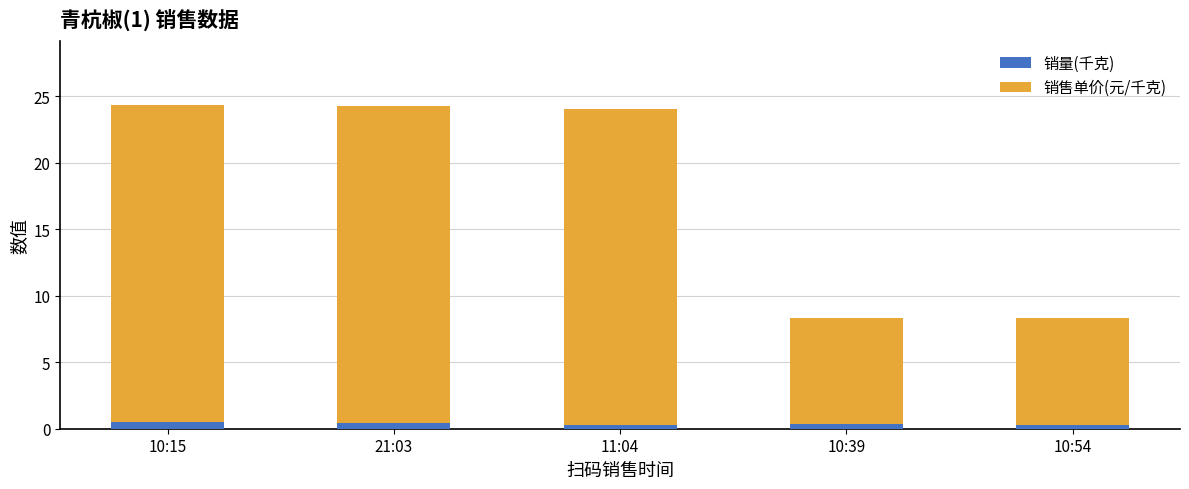

What is the sum of all 销量(千克) values?

1.8